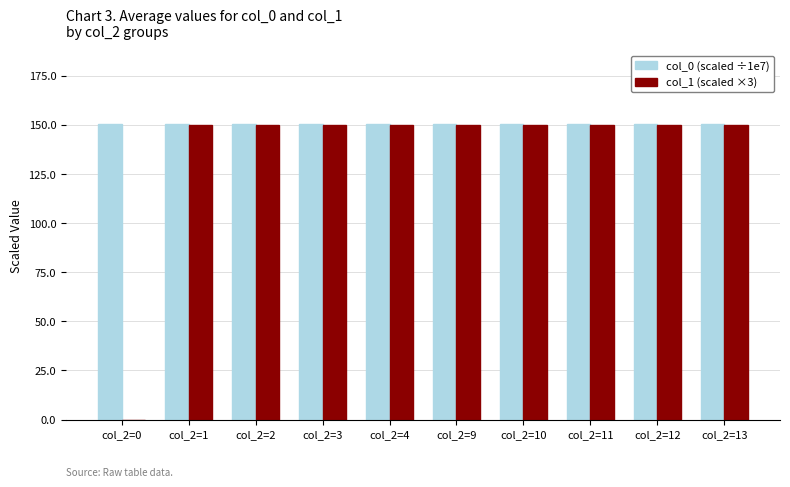

What are all the series names shown in the legend?

col_0 (scaled ÷1e7), col_1 (scaled ×3)